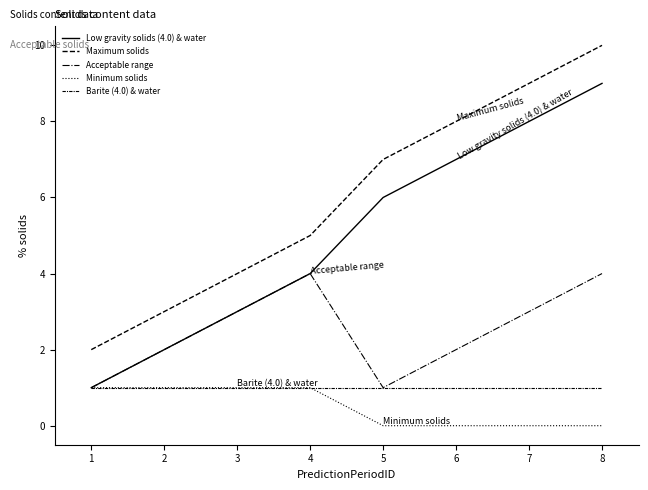

Does the chart have visible grid lines?

No